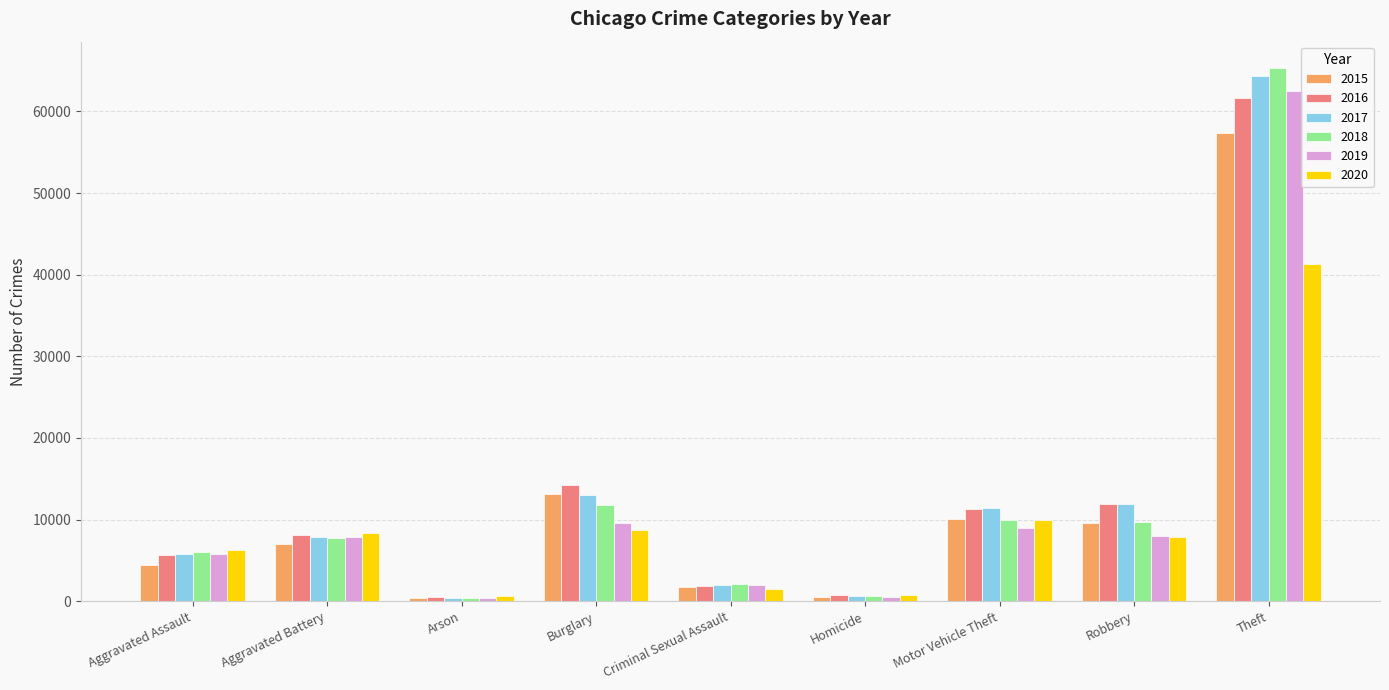

Between Aggravated Battery and Criminal Sexual Assault, which series saw the biggest shift?

2020